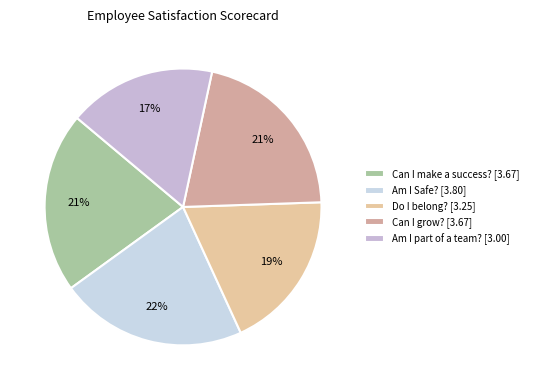

Does any single category account for the majority?

No